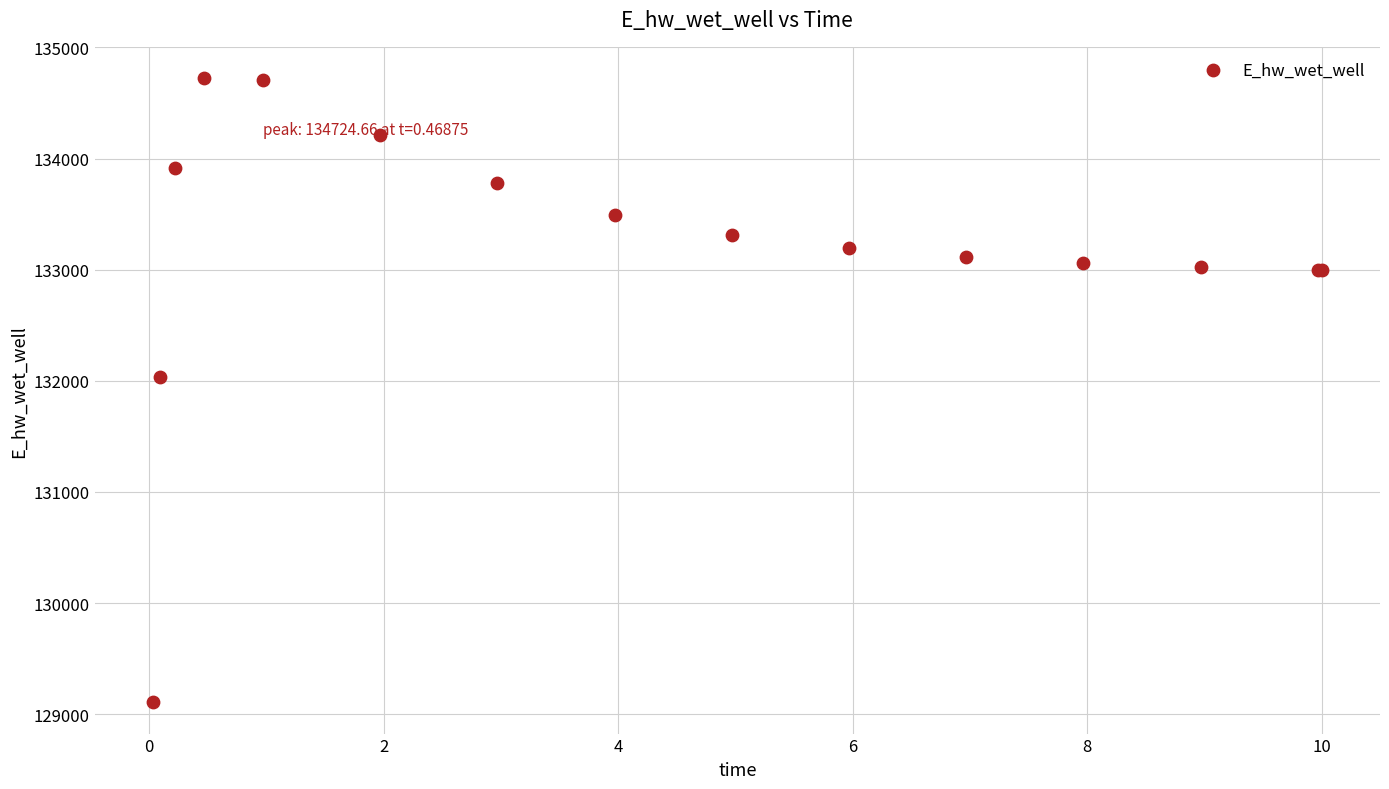

What Y value in the scatter plot is closest to 131915?

132037.8